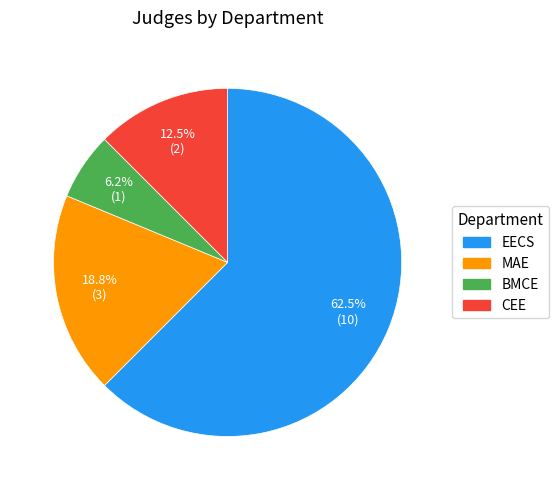

How many slices are in this pie chart?

4